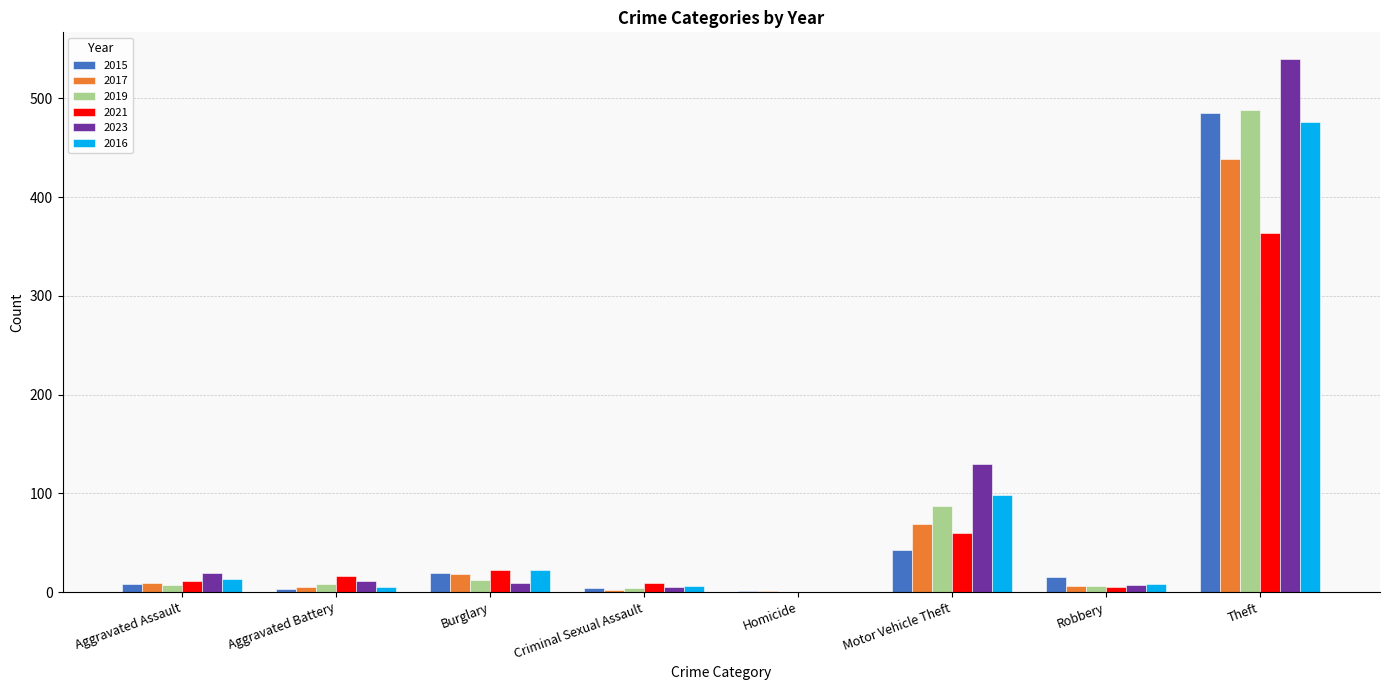

What is the sum of all 2023 values?

721